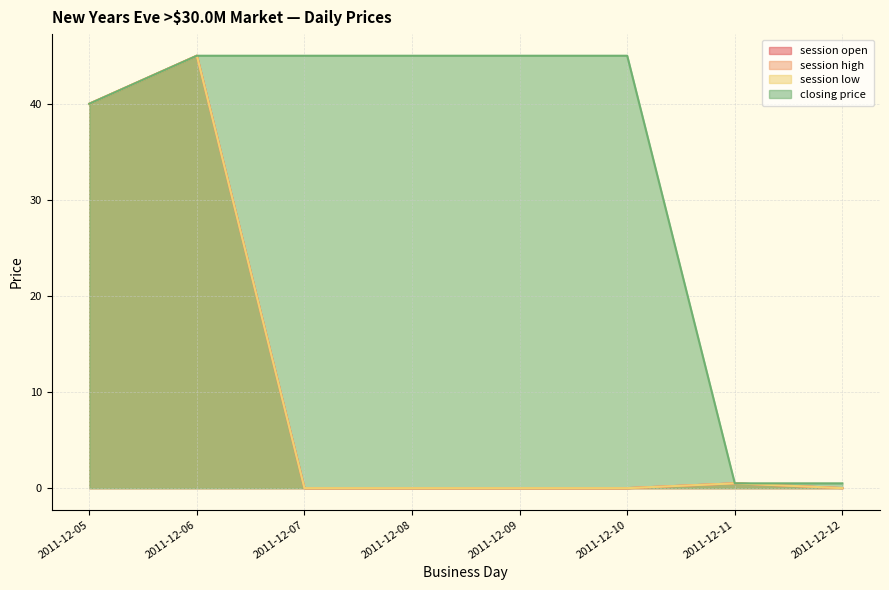

At which category does the chart reach its peak across all series?

2011-12-06